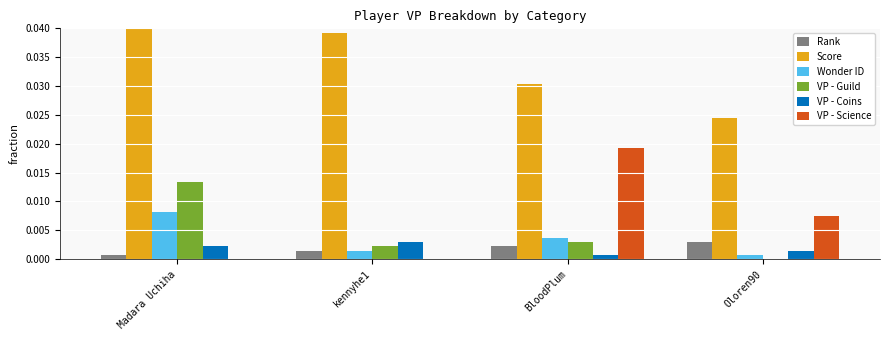

Between Madara Uchiha and BloodPlum, which series saw the biggest shift?

VP - Science